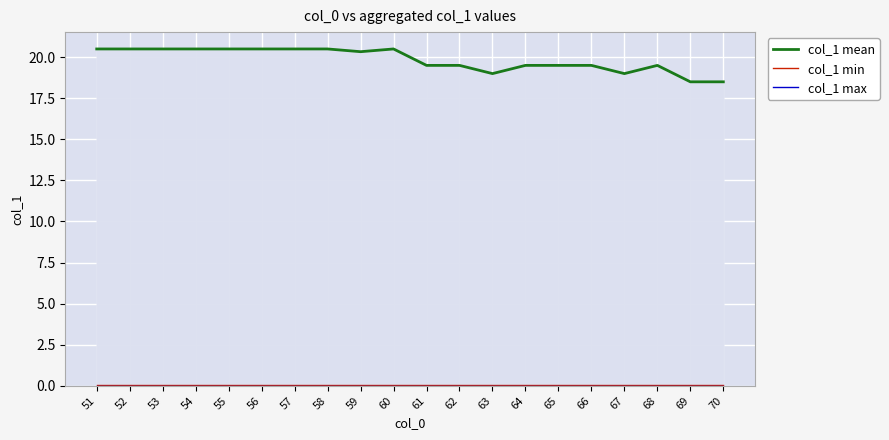

How many distinct data groups are displayed?

3